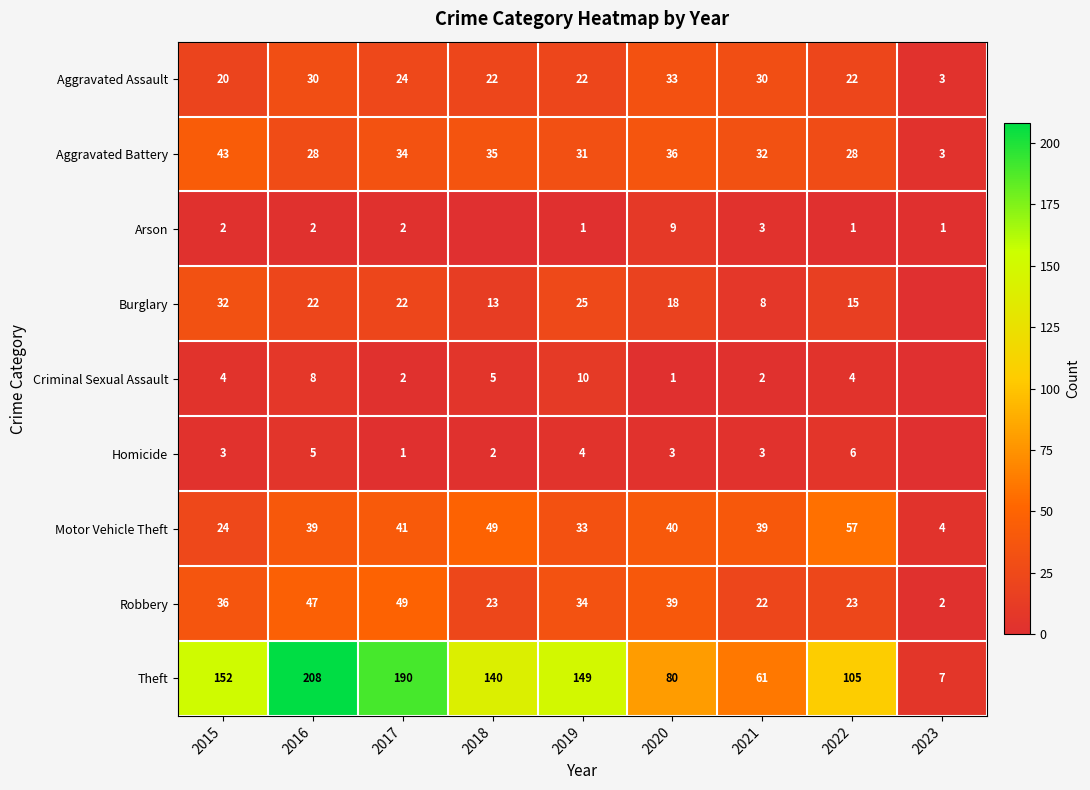

At how many categories does at least one series exceed 16?

8